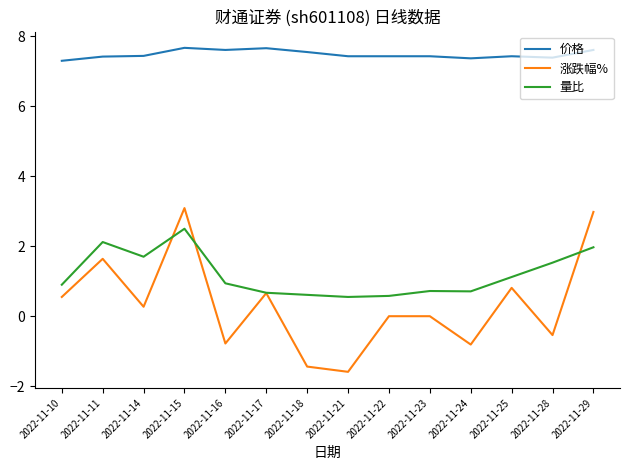

Which series has the largest total across all categories?

价格